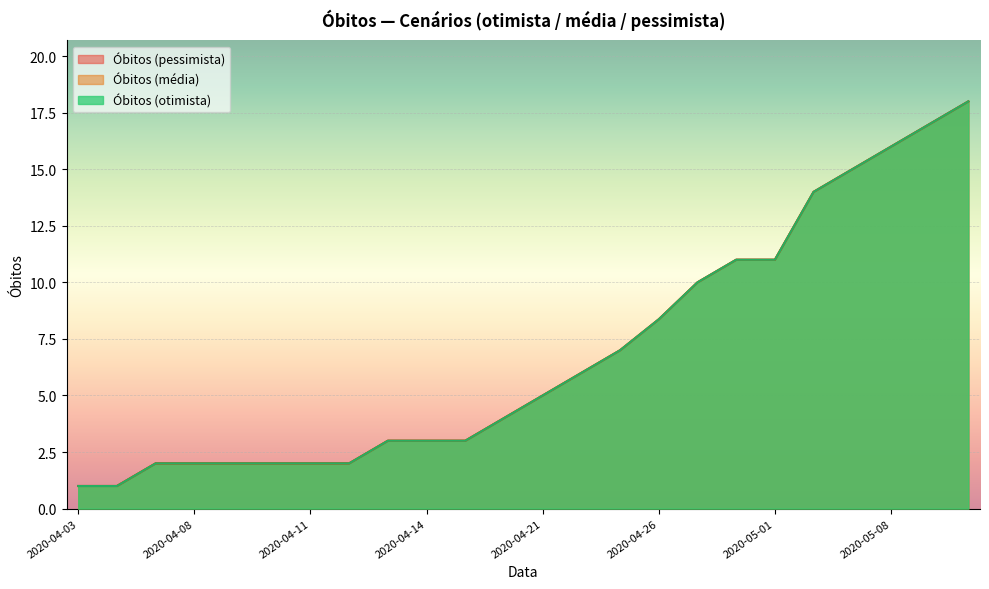

Reading right to left, list all the values displayed in this chart.

Óbitos (pessimista): 2020-05-14=18.0	2020-05-11=17.0	2020-05-08=16.0	2020-05-07=15.0	2020-05-04=14.0	2020-05-01=11.0	2020-04-30=11.0	2020-04-27=10.0	2020-04-26=8.4	2020-04-25=7.0	2020-04-22=6.0	2020-04-21=5.0	2020-04-20=4.0	2020-04-15=3.0	2020-04-14=3.0	2020-04-13=3.0	2020-04-12=2.0	2020-04-11=2.0	2020-04-10=2.0	2020-04-09=2.0	2020-04-08=2.0	2020-04-07=2.0	2020-04-06=1.0	2020-04-03=1.0
Óbitos (média): 2020-05-14=18.0	2020-05-11=17.0	2020-05-08=16.0	2020-05-07=15.0	2020-05-04=14.0	2020-05-01=11.0	2020-04-30=11.0	2020-04-27=10.0	2020-04-26=8.4	2020-04-25=7.0	2020-04-22=6.0	2020-04-21=5.0	2020-04-20=4.0	2020-04-15=3.0	2020-04-14=3.0	2020-04-13=3.0	2020-04-12=2.0	2020-04-11=2.0	2020-04-10=2.0	2020-04-09=2.0	2020-04-08=2.0	2020-04-07=2.0	2020-04-06=1.0	2020-04-03=1.0
Óbitos (otimista): 2020-05-14=18.0	2020-05-11=17.0	2020-05-08=16.0	2020-05-07=15.0	2020-05-04=14.0	2020-05-01=11.0	2020-04-30=11.0	2020-04-27=10.0	2020-04-26=8.4	2020-04-25=7.0	2020-04-22=6.0	2020-04-21=5.0	2020-04-20=4.0	2020-04-15=3.0	2020-04-14=3.0	2020-04-13=3.0	2020-04-12=2.0	2020-04-11=2.0	2020-04-10=2.0	2020-04-09=2.0	2020-04-08=2.0	2020-04-07=2.0	2020-04-06=1.0	2020-04-03=1.0